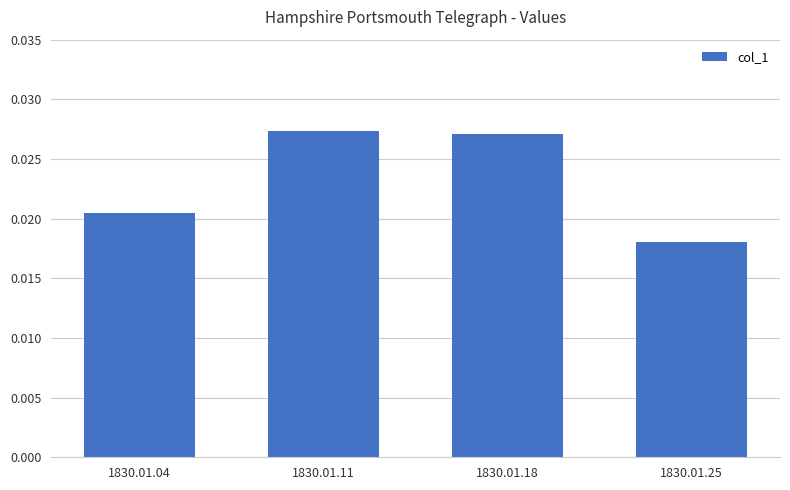

How many series are shown in this chart?

1